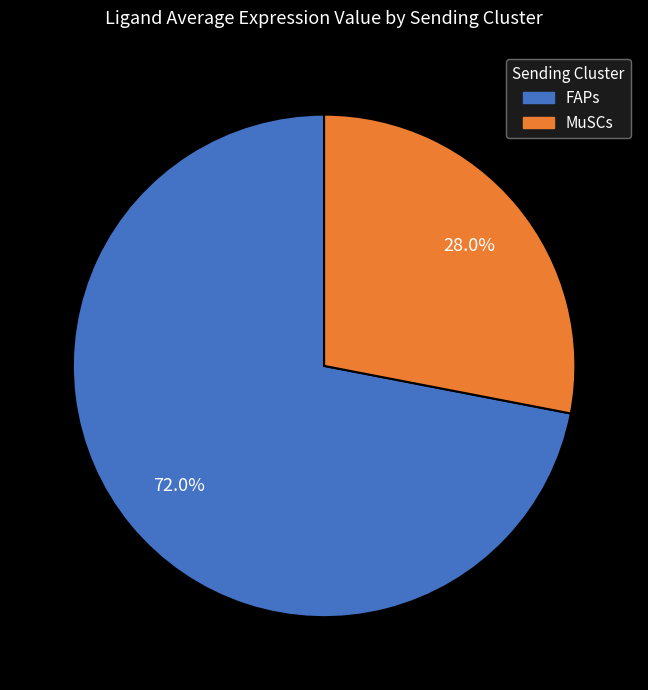

Does FAPs represent more than half of the total?

Yes